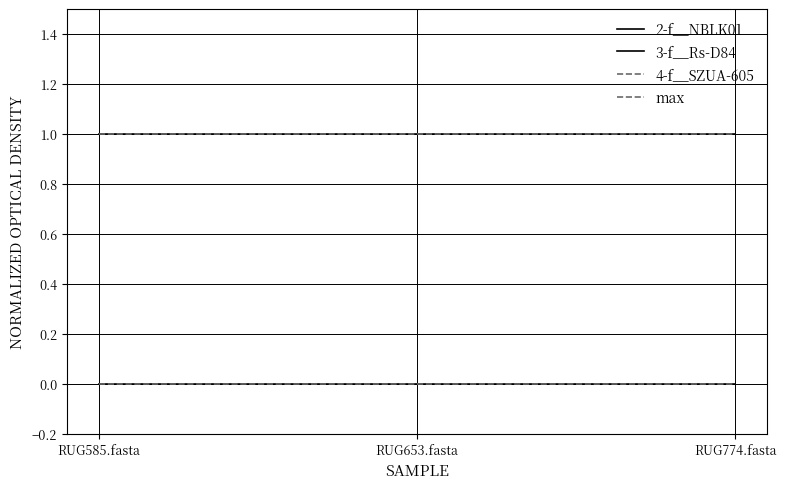

How many lines are shown in the chart?

4